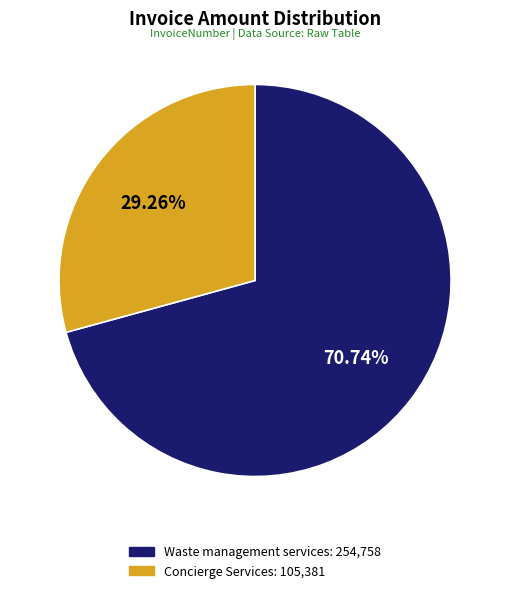

Count the number of slices in the pie.

2